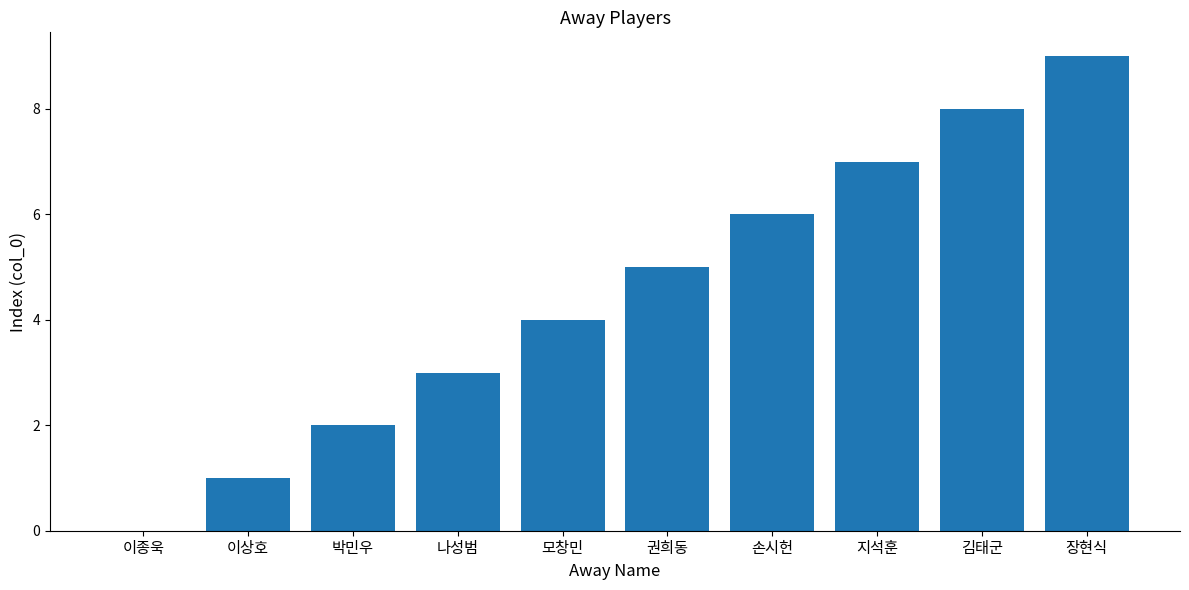

Reading left to right, transcribe all the data shown in this chart.

0	1	2	3	4	5	6	7	8	9